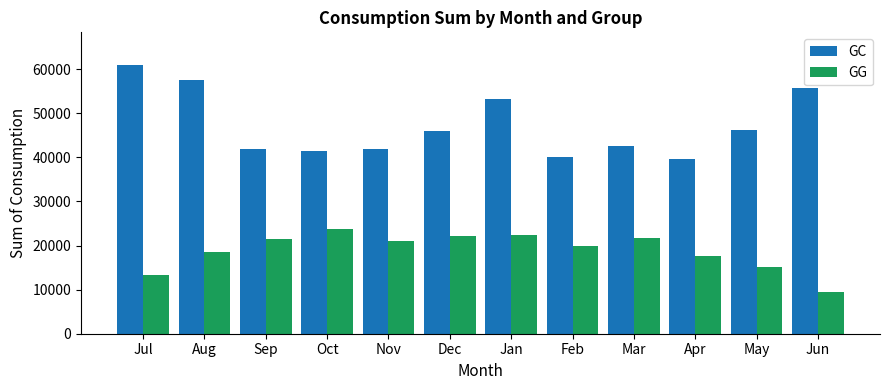

What is the difference between the second highest and second lowest values in the GG series?

8936.8